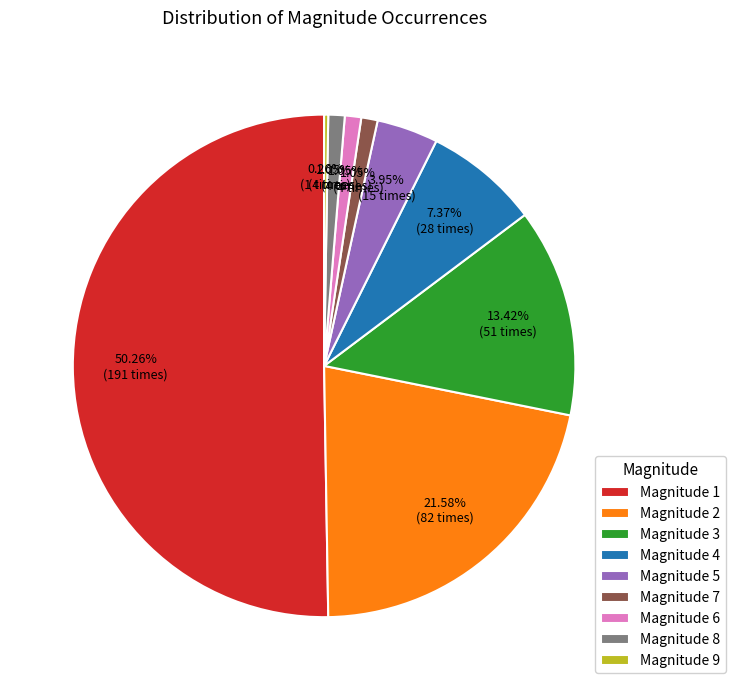

Which slice is the largest?

Magnitude 1